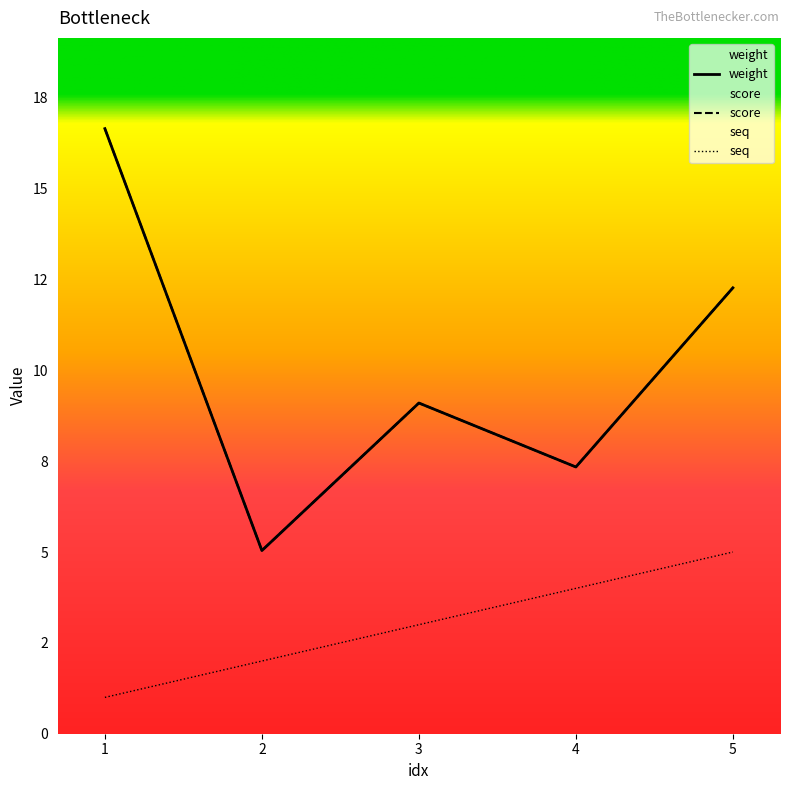

Is it true that seq equals 5.0 at 5?

True